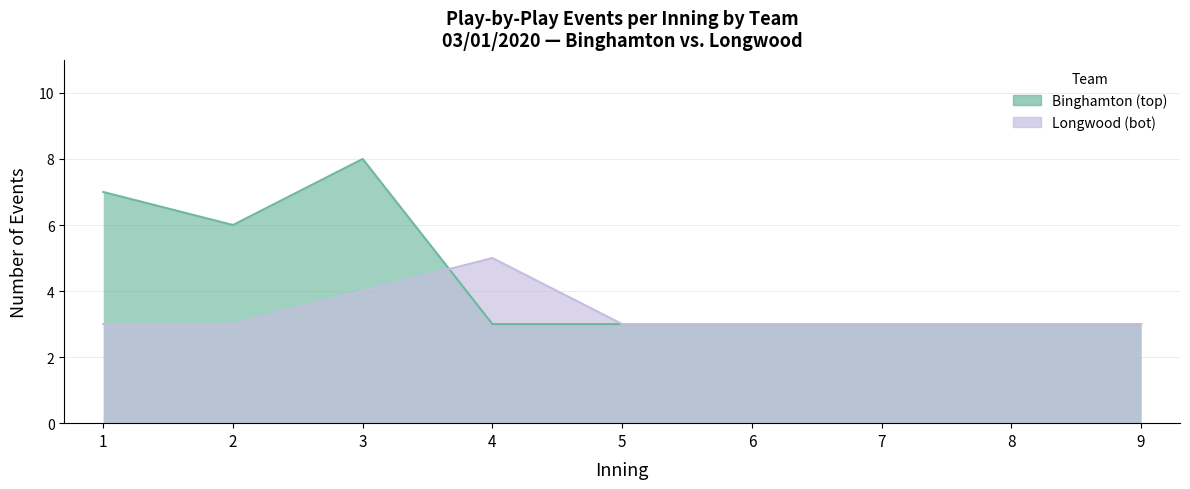

At 9, list the series in order from smallest to largest.

Binghamton (top), Longwood (bot)